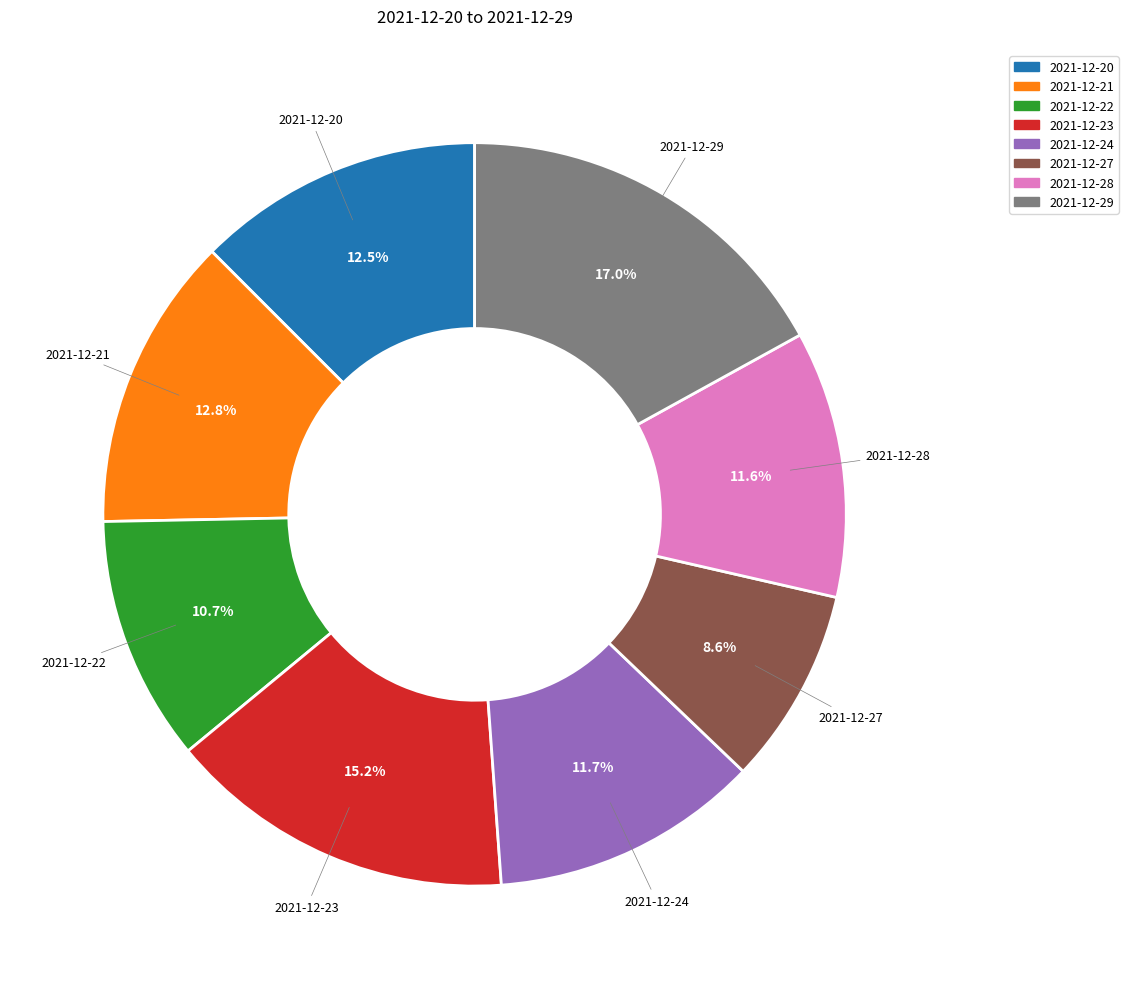

Is it true that 2021-12-23 is 1% of the pie?

False